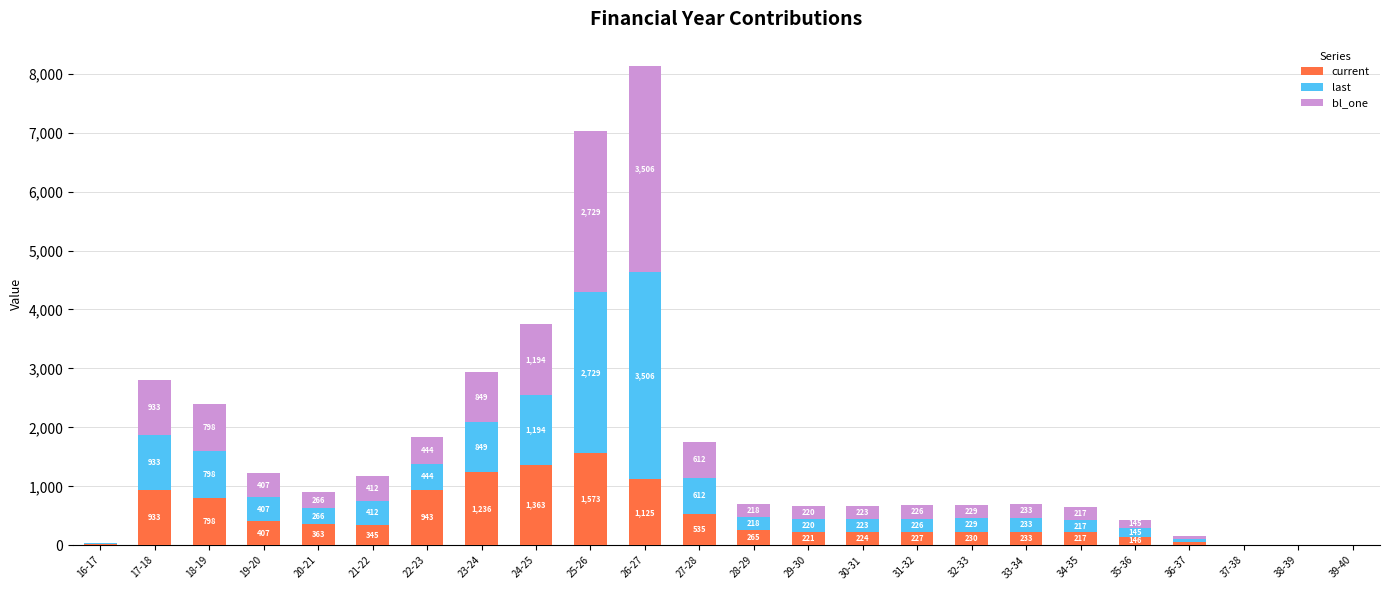

Where is current nearest to the value 786?

18-19